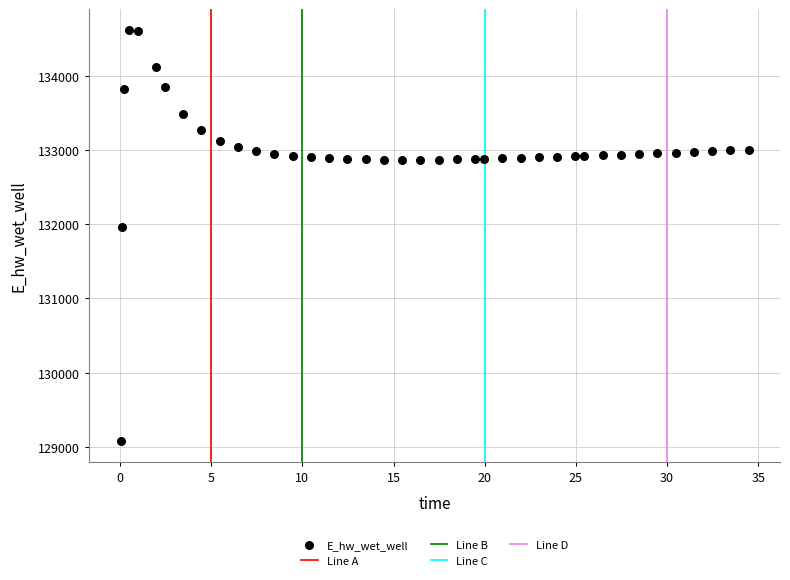

What Y value in the scatter plot is closest to 131849?

131970.0